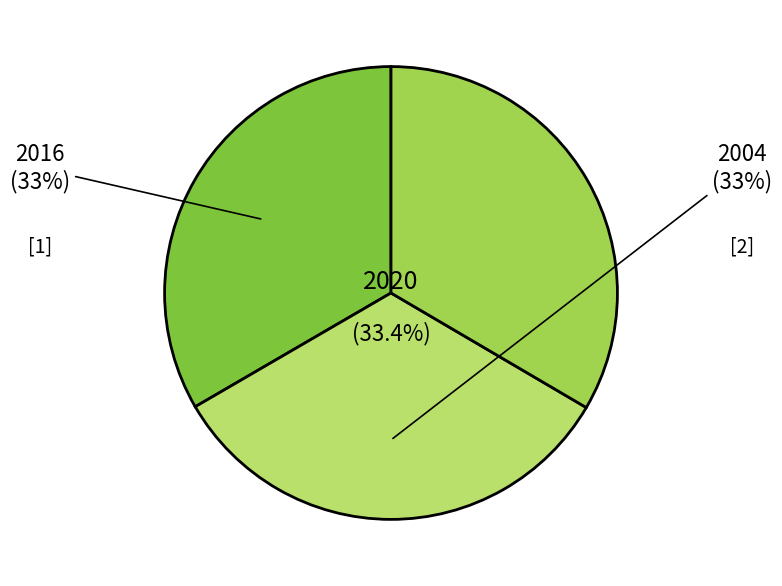

Between [3] and [2], which is larger?

[3]